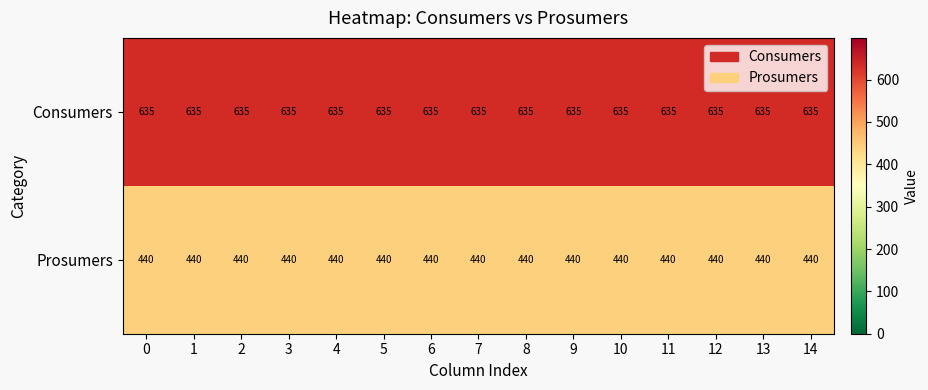

Is it true that Prosumers equals 583 at 8?

False